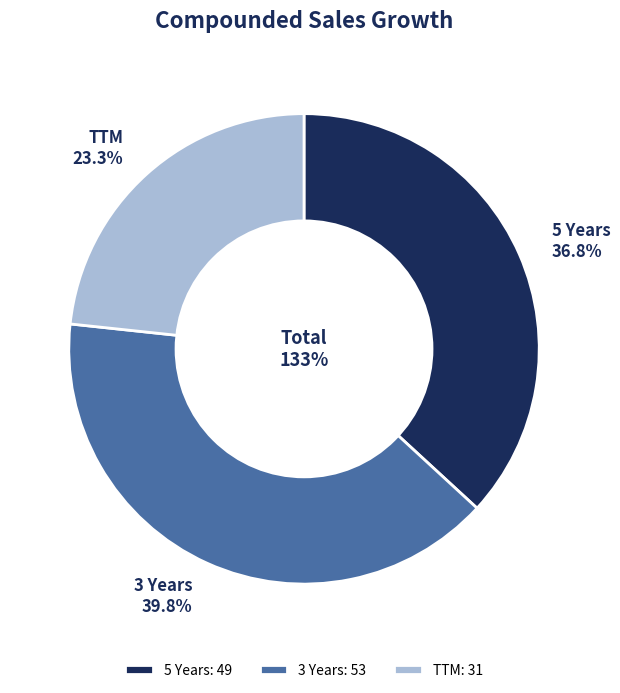

The TTM slice represents 29% of the pie. True or false?

False